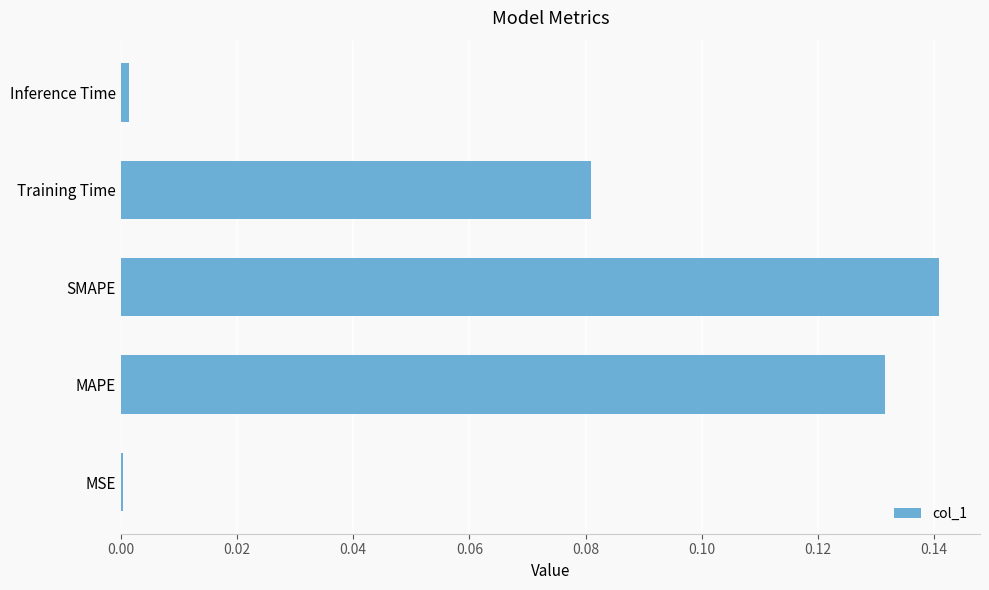

What is the sum of all values?

0.4